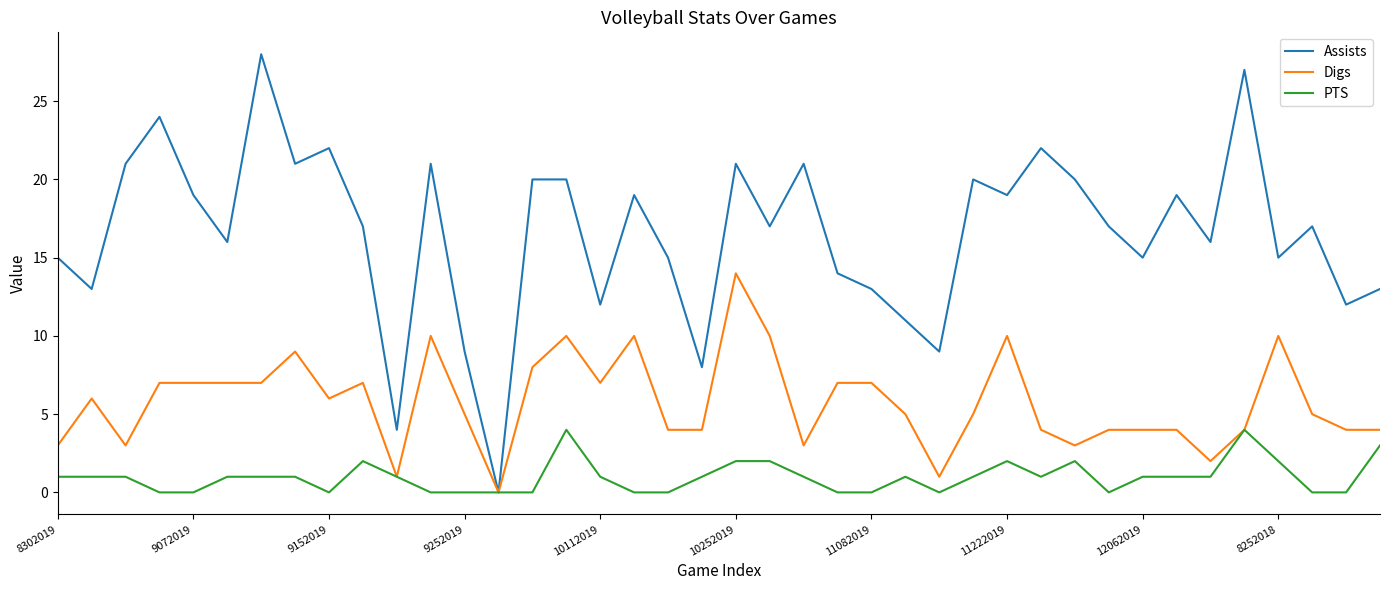

Which series has the widest spread of values?

Assists